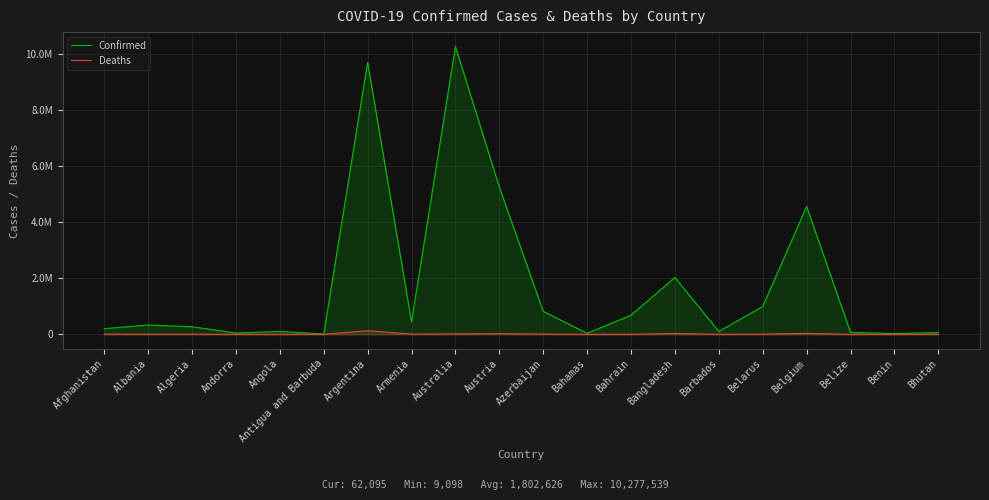

In Deaths, how many points are lower than both neighbors (excluding endpoints)?

6